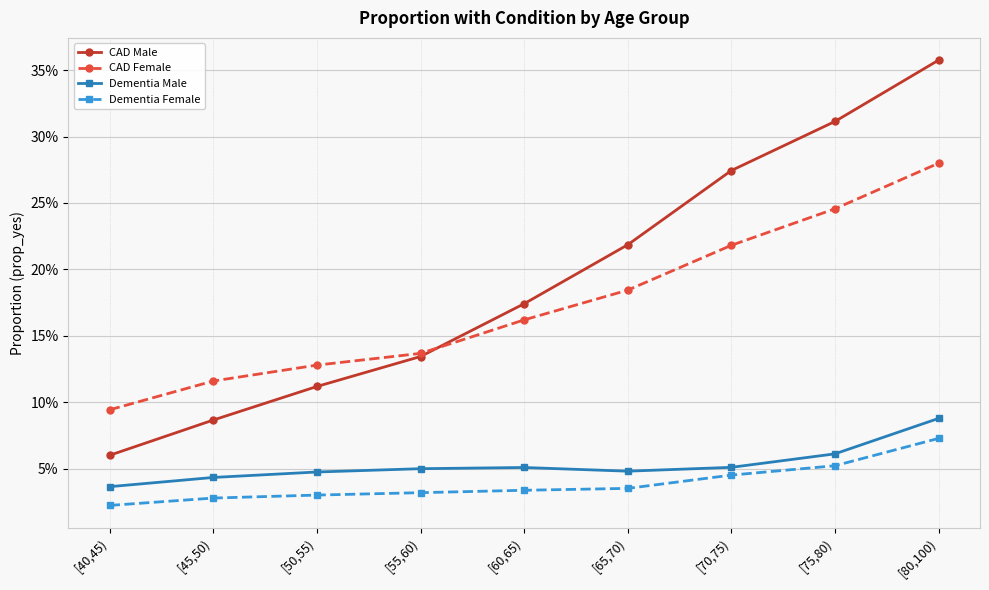

What are all the series names shown in the legend?

CAD Male, CAD Female, Dementia Male, Dementia Female